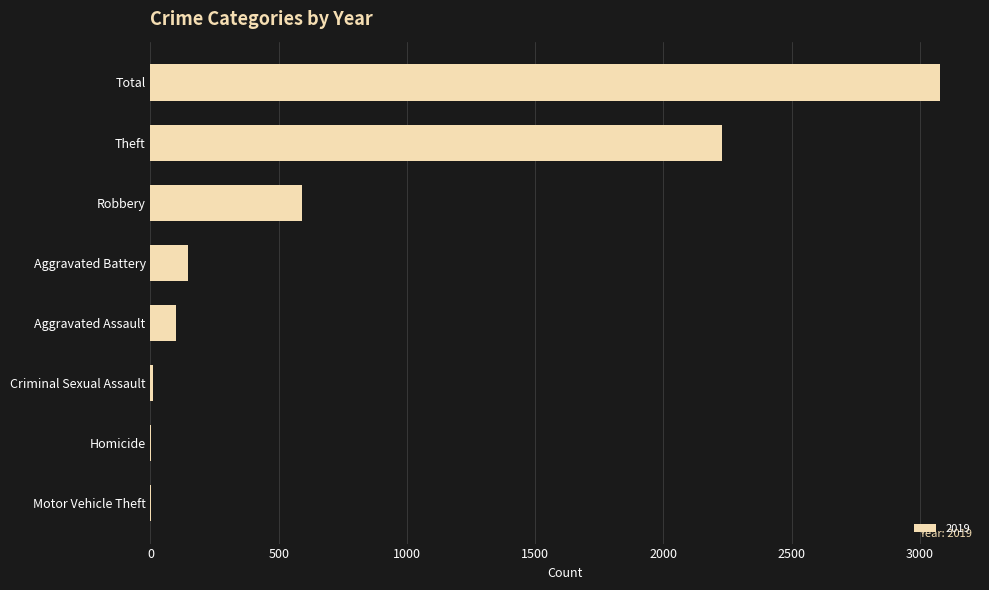

Which has a higher value, Theft or Aggravated Battery?

Theft